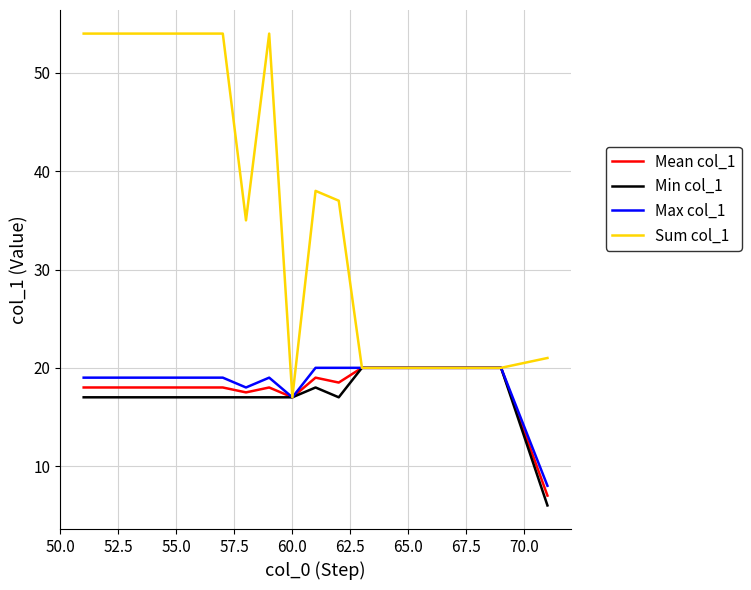

Which series has the largest range (max minus min)?

Sum col_1